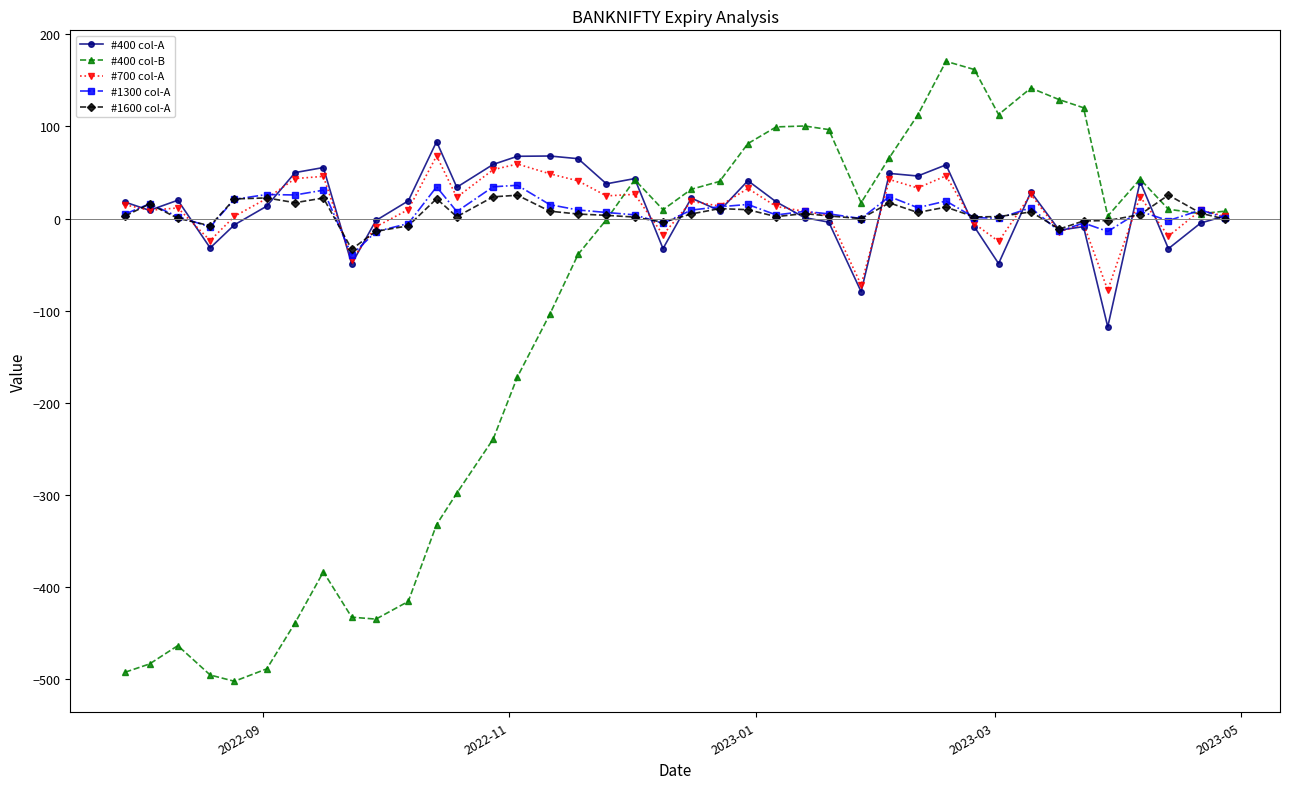

What is the lowest value of the #400 col-A series?

-117.6